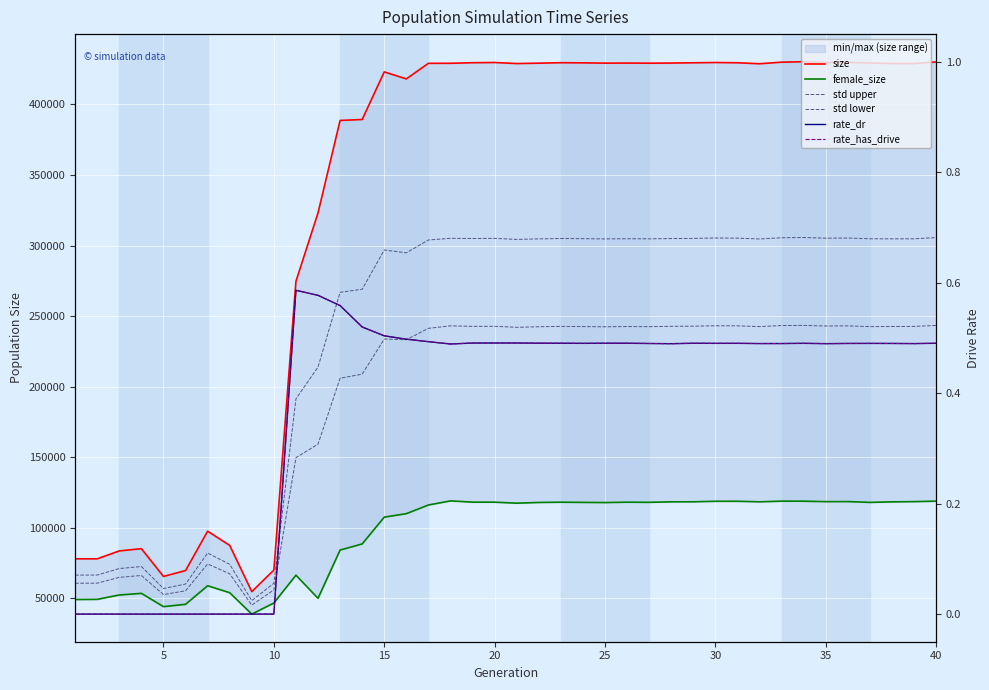

How many values in the size series are below 429120?

20